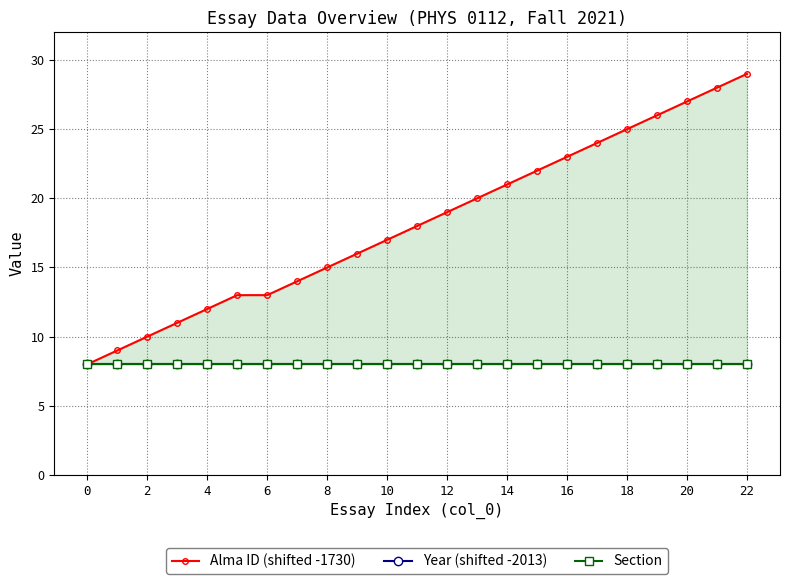

How many series are shown in this chart?

3